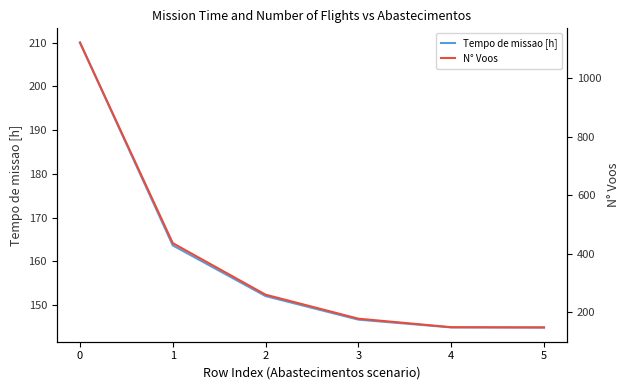

How many data points in N° Voos are above 260?

2